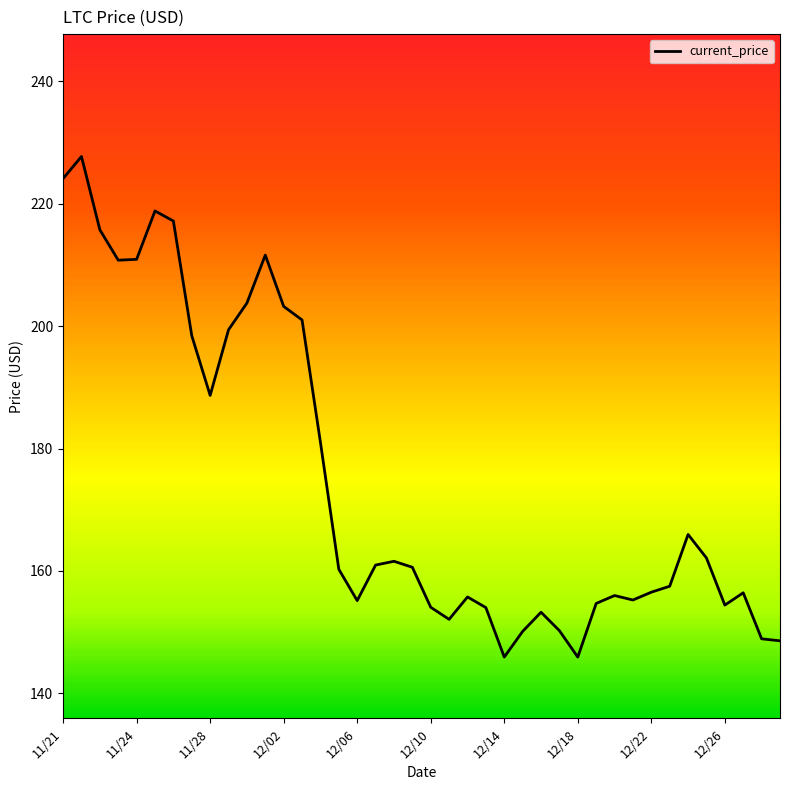

What is the difference between the maximum and minimum values?

81.8